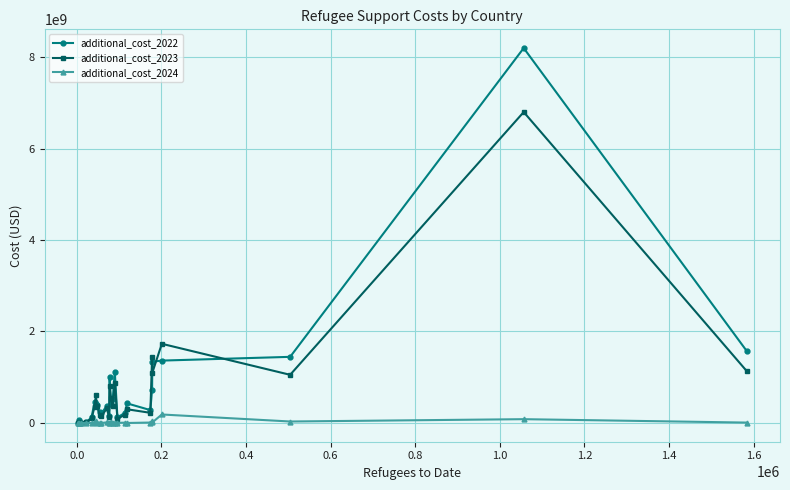

What is the greatest value displayed?

8195999177.9